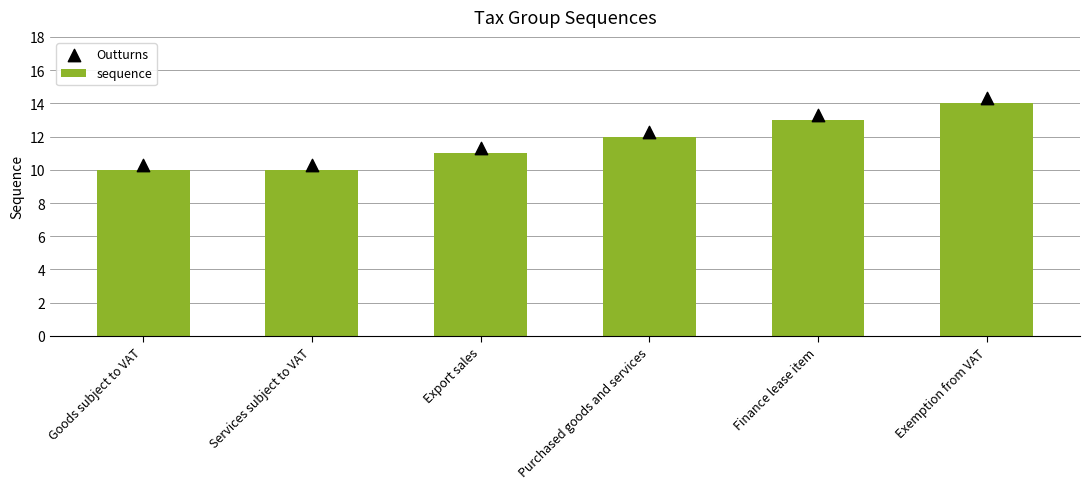

Which series reaches the maximum Y coordinate?

Outturns